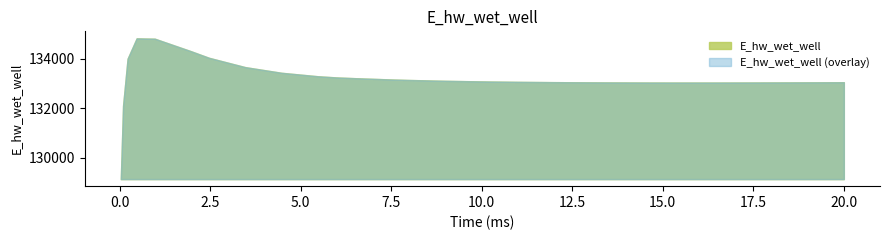

The value at 0.96875 is 134811.8. True or false?

True